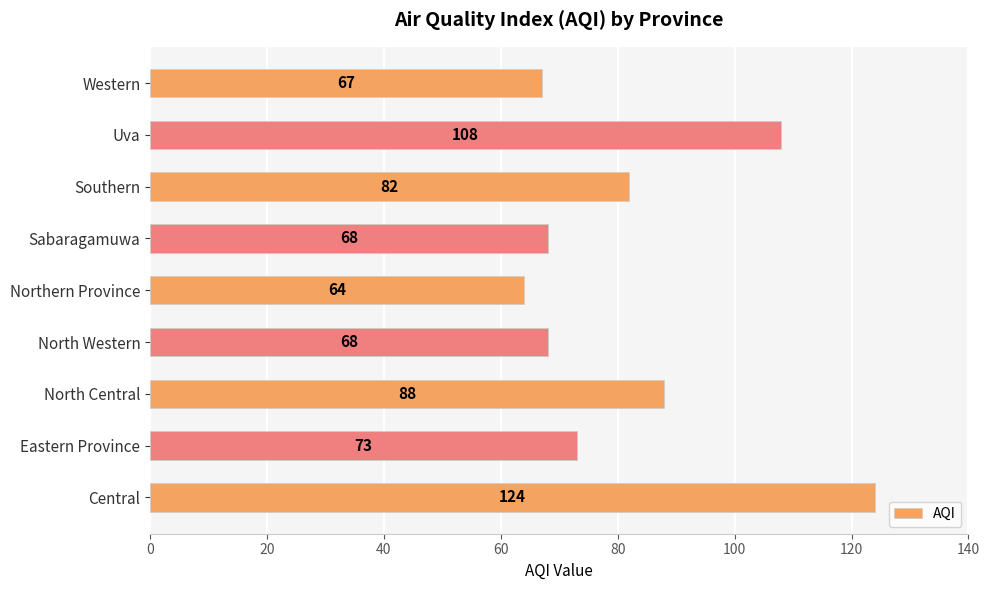

Reading top to bottom, transcribe all the data shown in this chart.

67	108	82	68	64	68	88	73	124